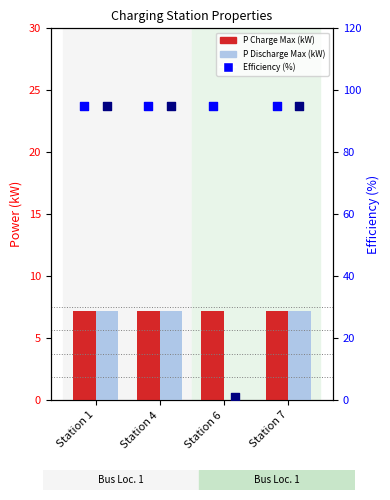

What is the total value across all series at Station 4?

204.4